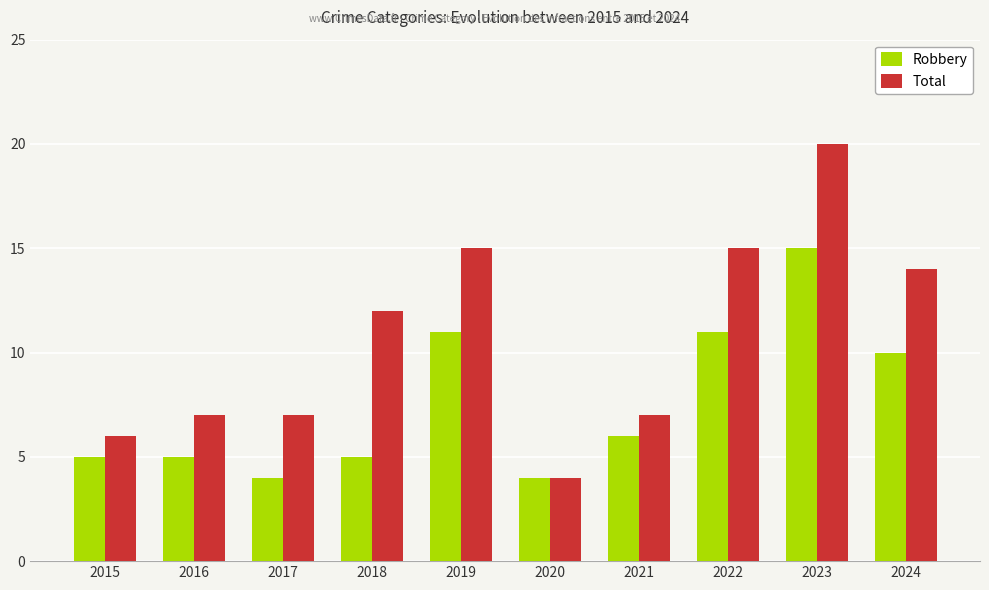

What is the minimum value shown in the chart?

4